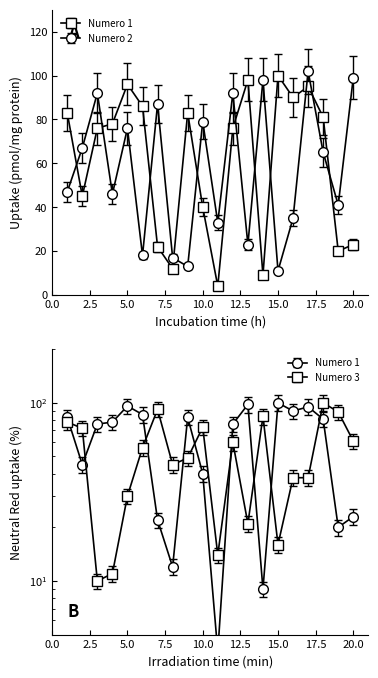

How many times do Numero 1 and Numero 3 cross each other?

9